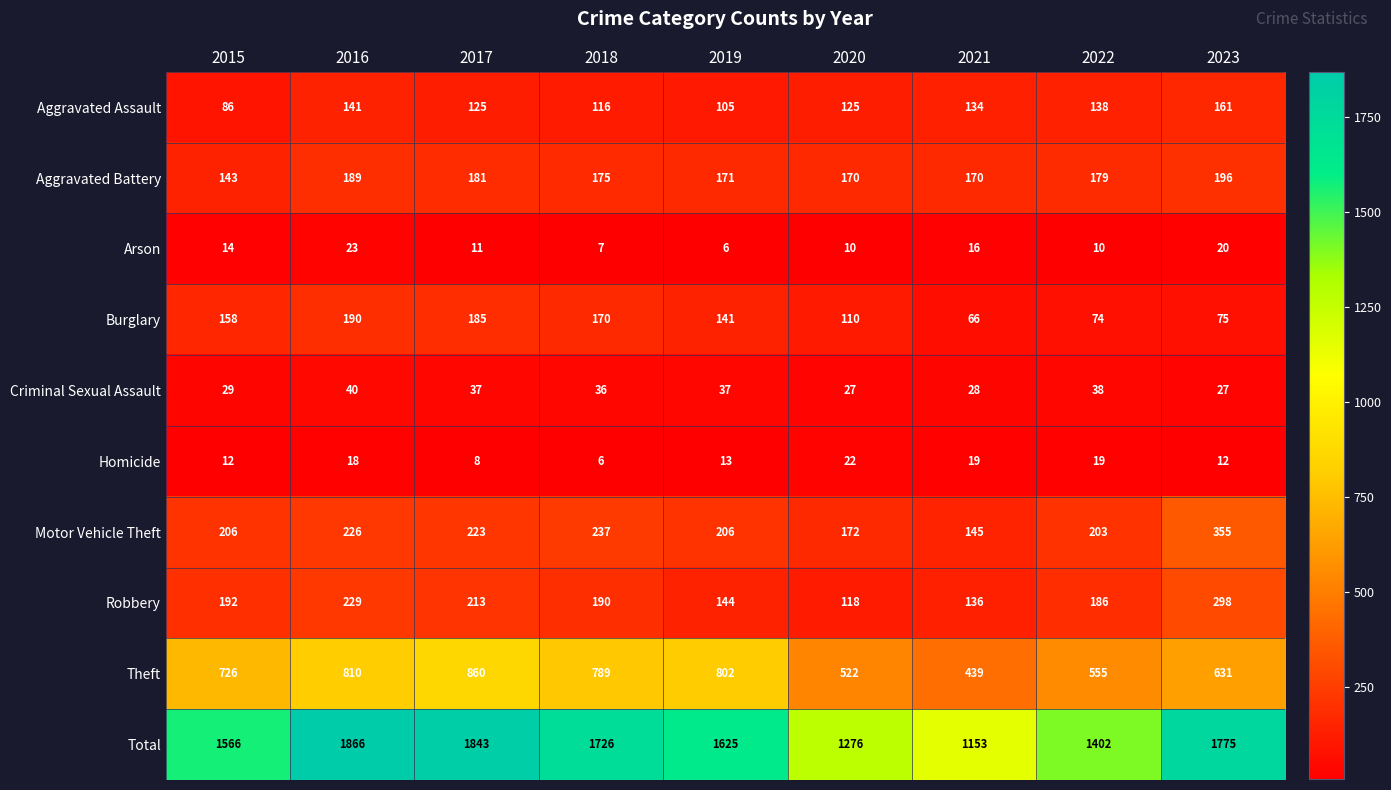

List the series in order of their peak value, lowest first.

Homicide, Arson, Criminal Sexual Assault, Aggravated Assault, Burglary, Aggravated Battery, Robbery, Motor Vehicle Theft, Theft, Total